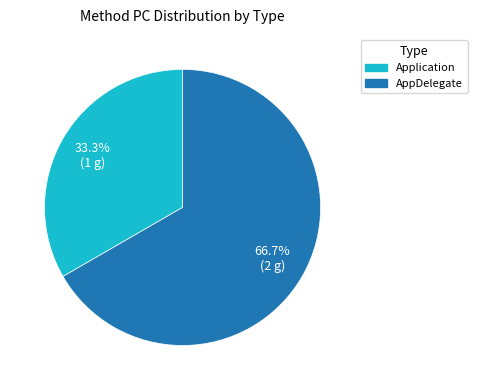

What is the ratio of the value at AppDelegate to the value at Application?

2.0